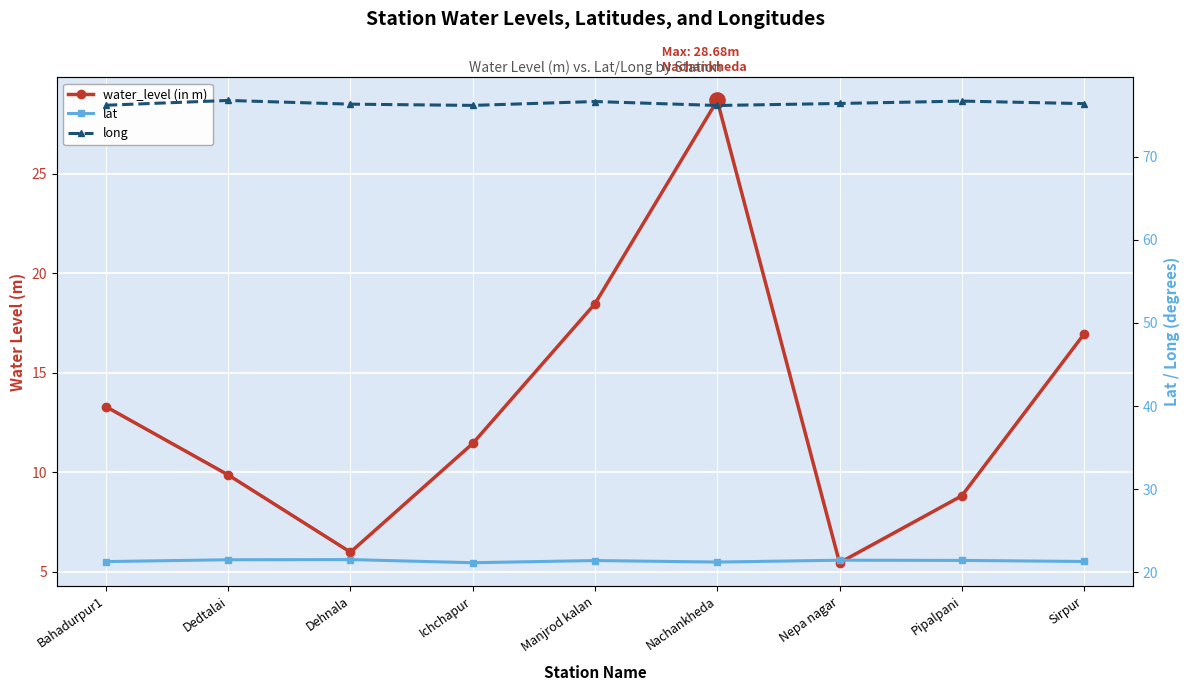

At Sirpur, list the series in order from largest to smallest.

long, lat, water_level (in m)